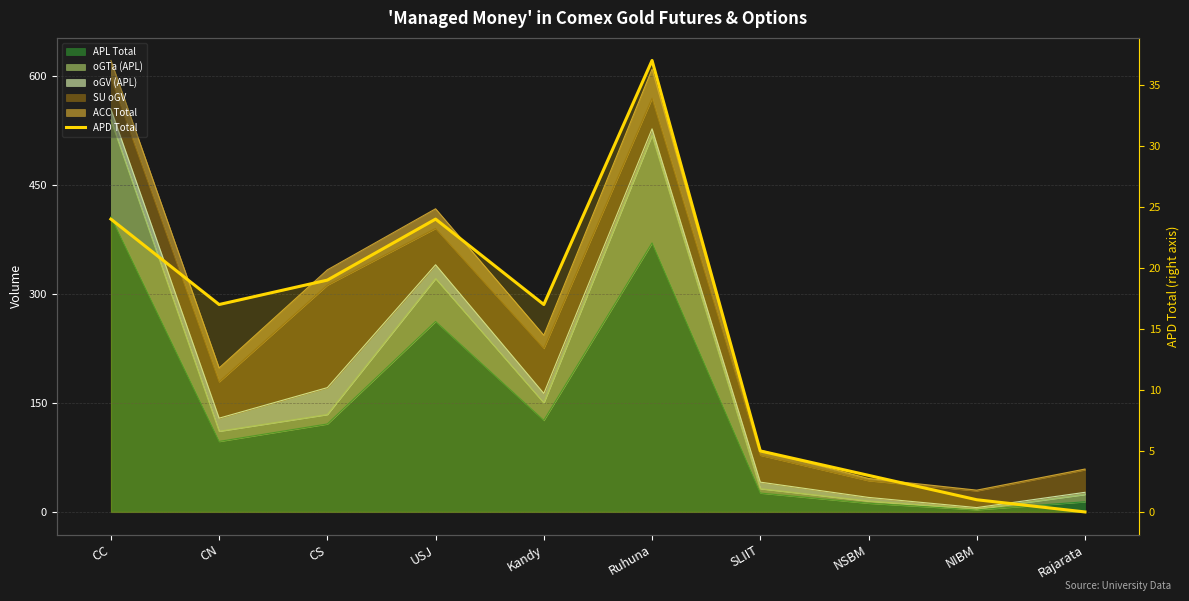

At which label is the value closest to 18?

CN